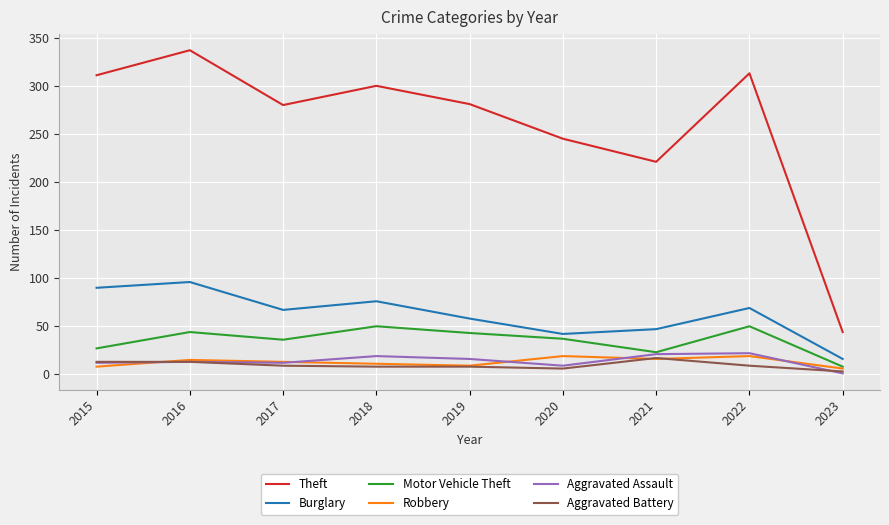

What is the difference between the highest and lowest values at 2018?

292